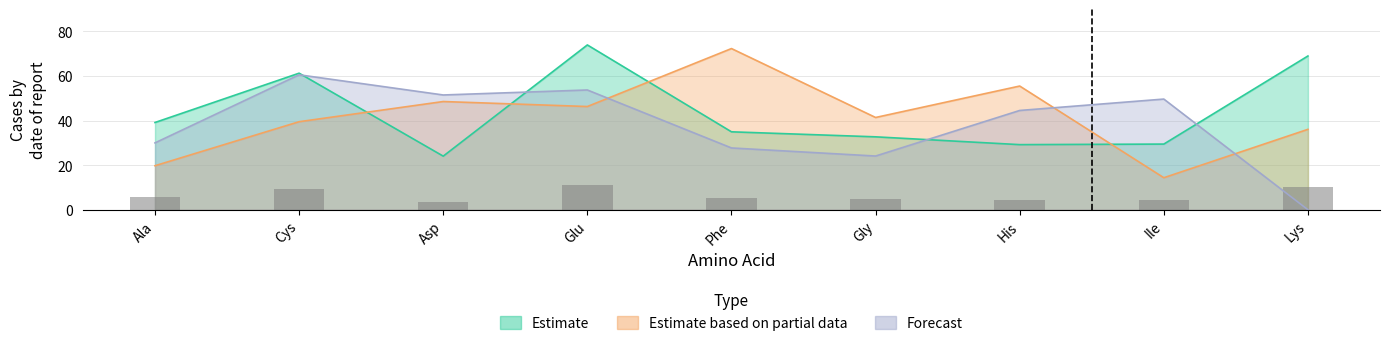

What is the lowest value of the Estimate based on partial data series?

14.4